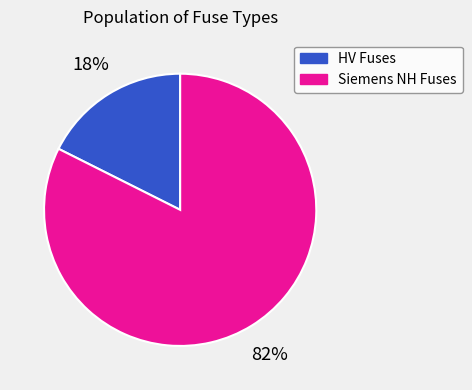

Is there a majority slice in this chart?

Yes